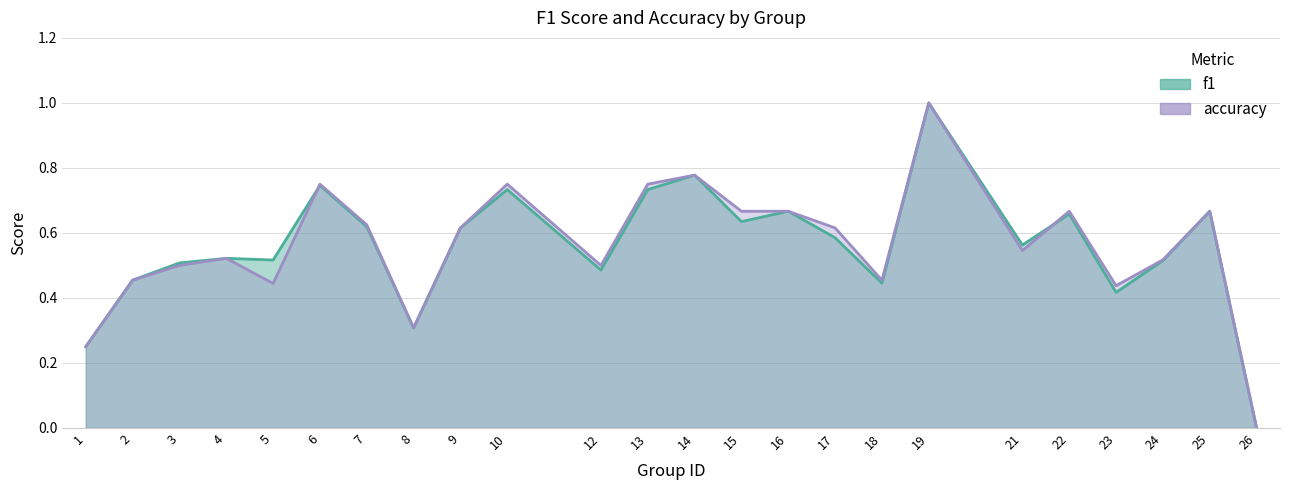

Reading left to right, extract all data points from this chart.

f1: 0.2	0.5	0.5	0.5	0.5	0.7	0.6	0.3	0.6	0.7	0.5	0.7	0.8	0.6	0.7	0.6	0.4	1.0	0.6	0.7	0.4	0.5	0.7	0.0
accuracy: 0.2	0.5	0.5	0.5	0.4	0.8	0.6	0.3	0.6	0.8	0.5	0.8	0.8	0.7	0.7	0.6	0.5	1.0	0.5	0.7	0.4	0.5	0.7	0.0